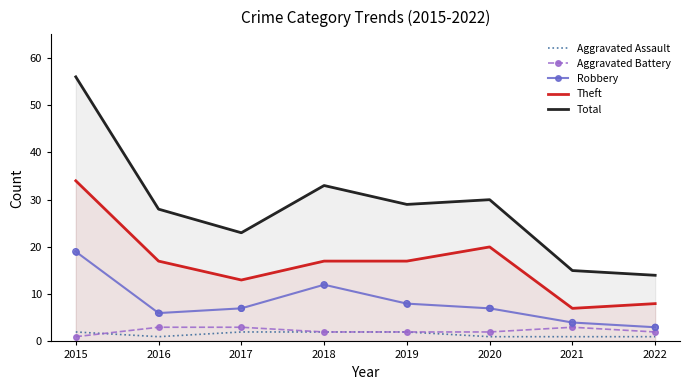

At which category is the sum across all series the highest?

2015